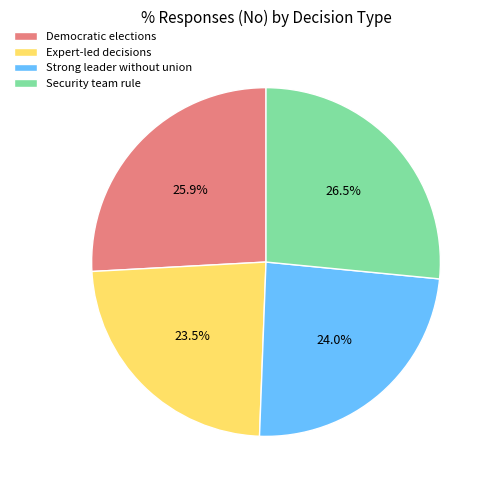

What is the smallest slice in the pie chart?

Expert-led decisions